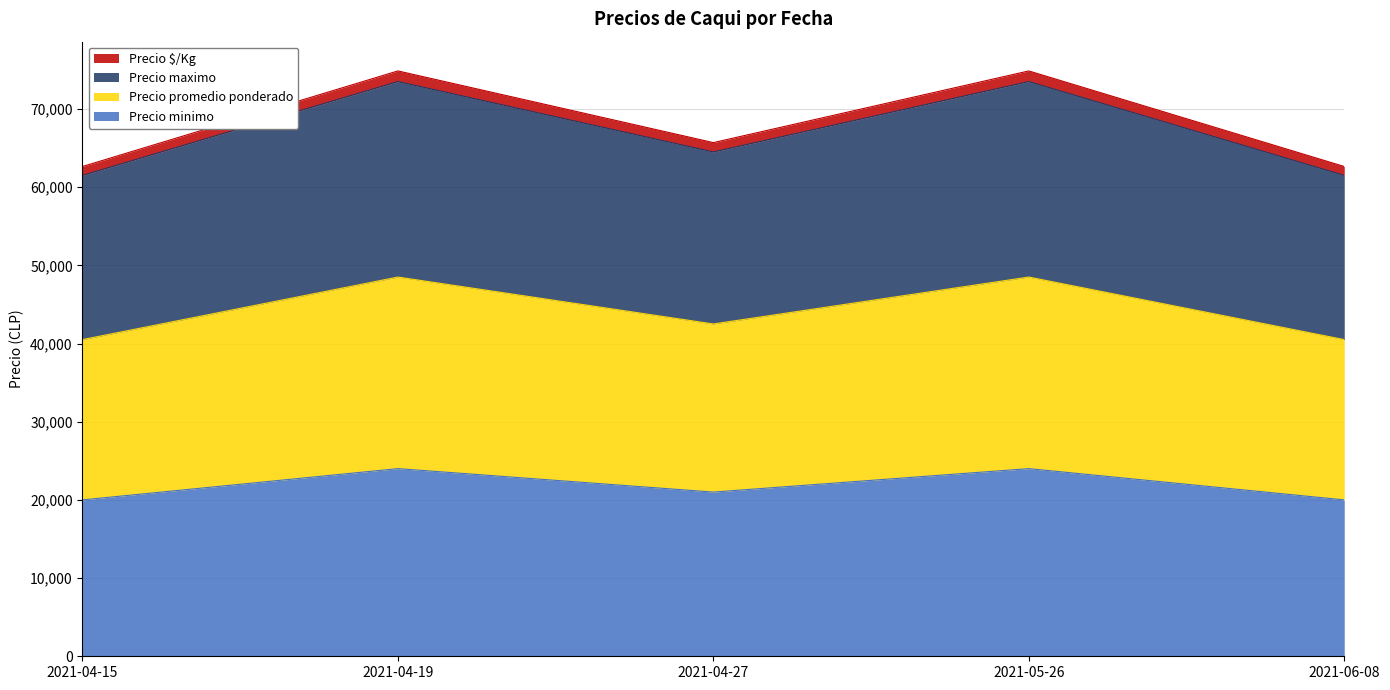

How many interior local valleys does the Precio promedio ponderado series have?

1